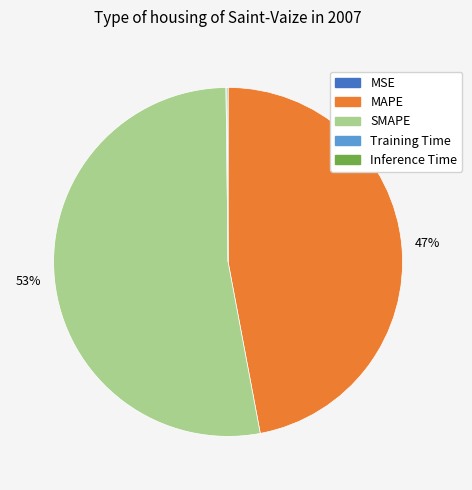

To the nearest percent, what is the difference between the largest and smallest slice percentages?

53%